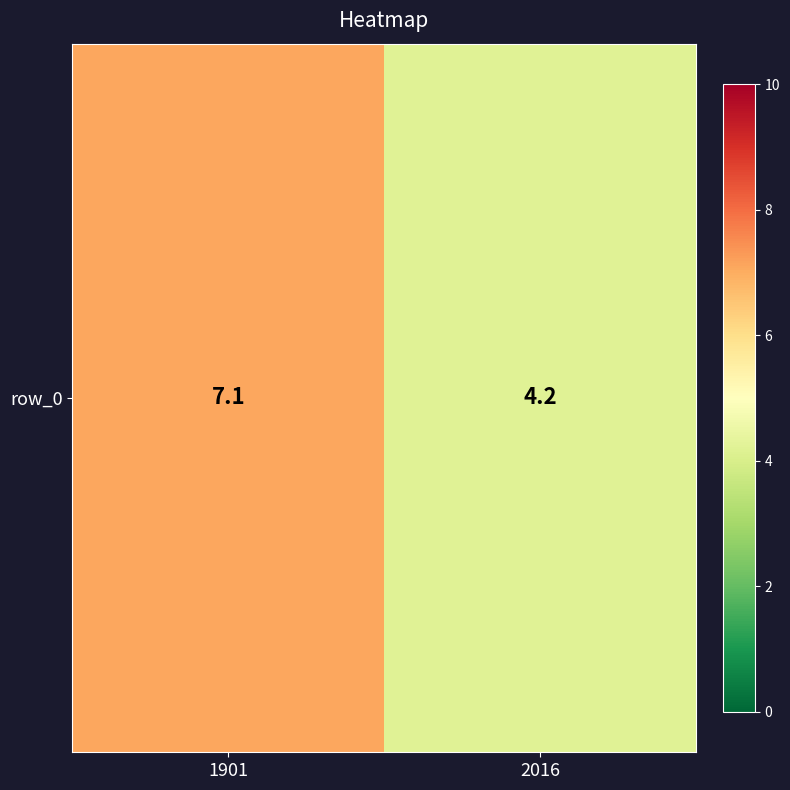

What is the difference between the maximum and minimum values?

2.9